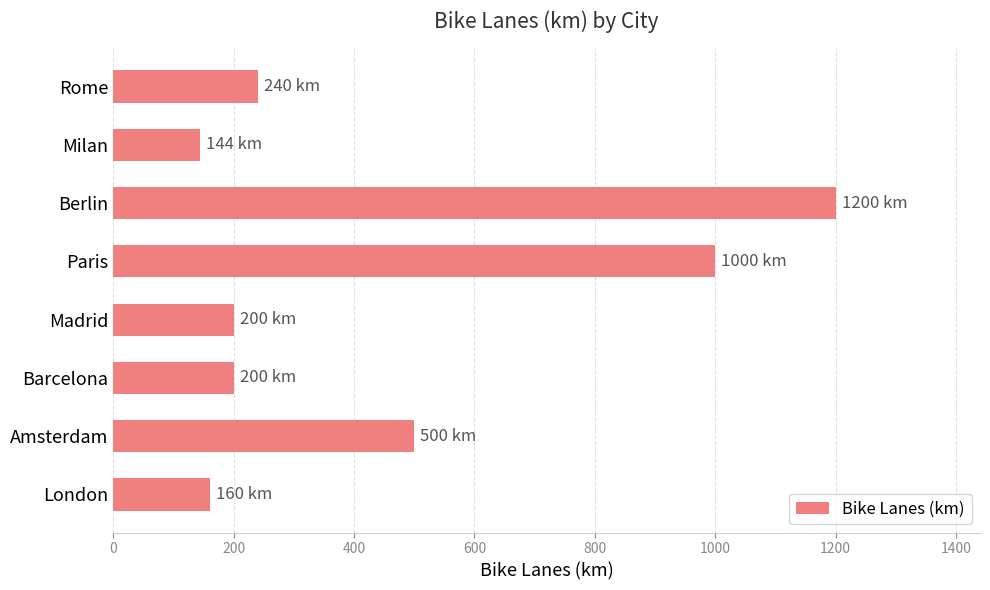

At which category does the chart reach its minimum across all series?

Milan